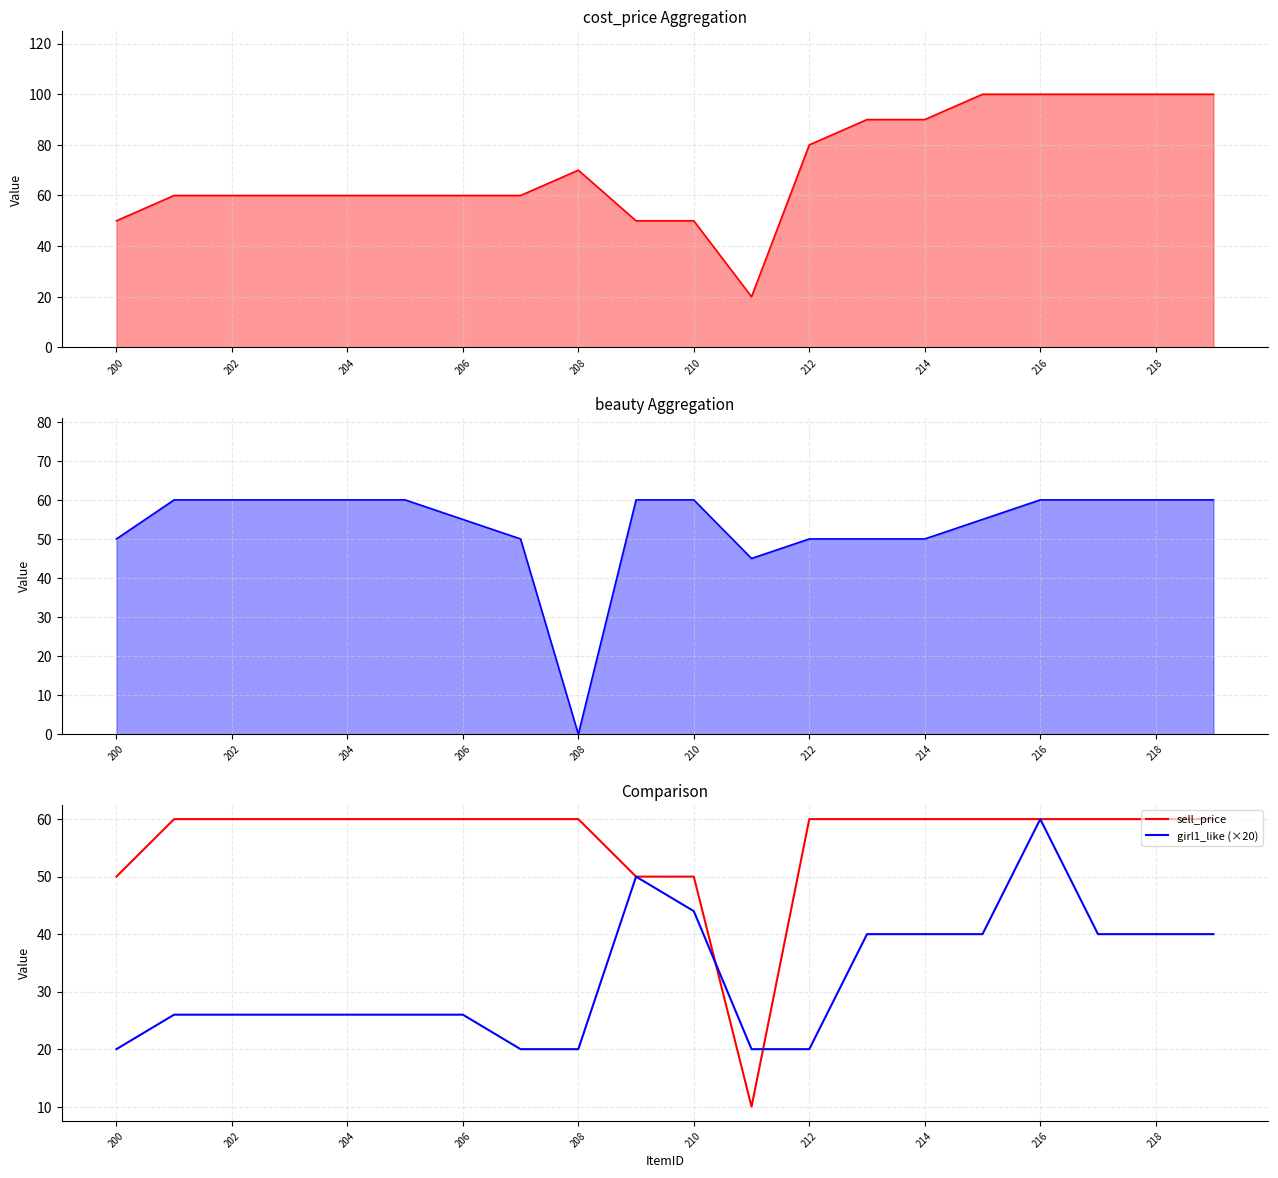

The sell_price series shows 93 at 208. True or false?

False